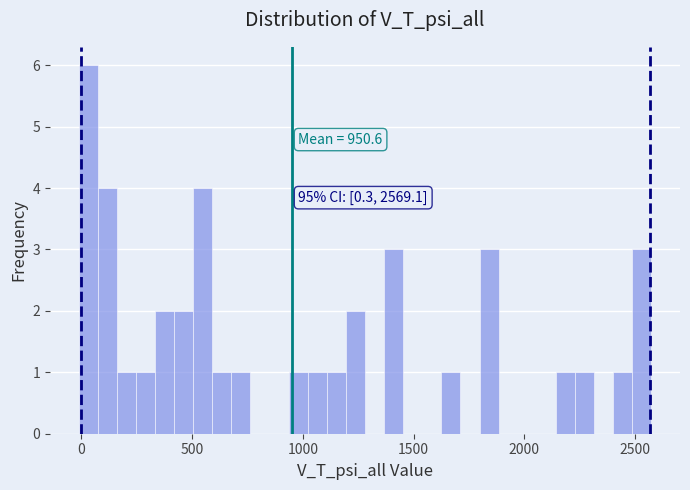

Around what value on the x-axis is the tallest bar? Give the approximate position of its centre, as read against the axis.

50